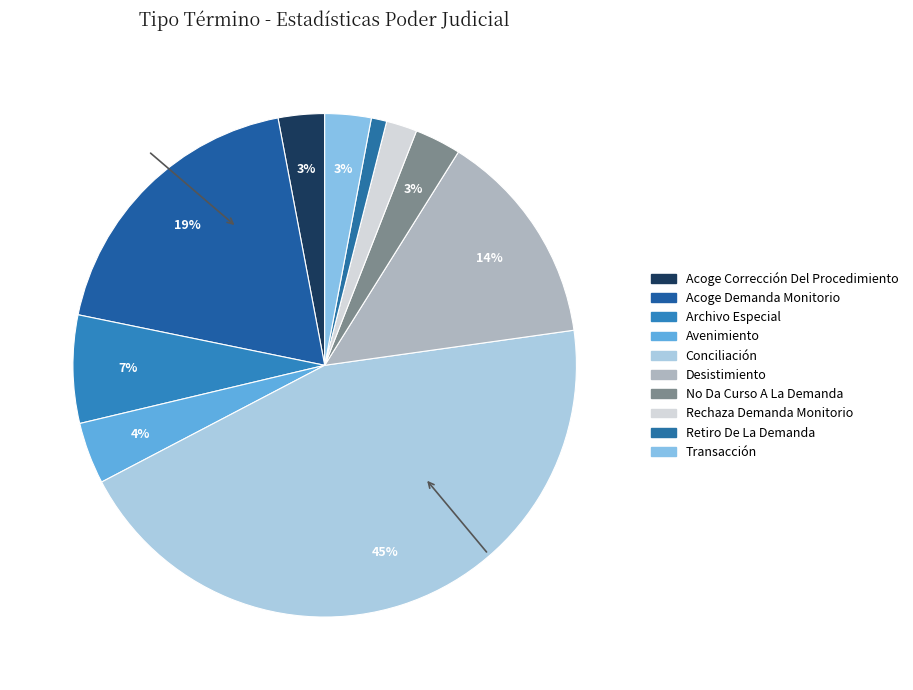

What is the largest slice in the pie chart?

Conciliación